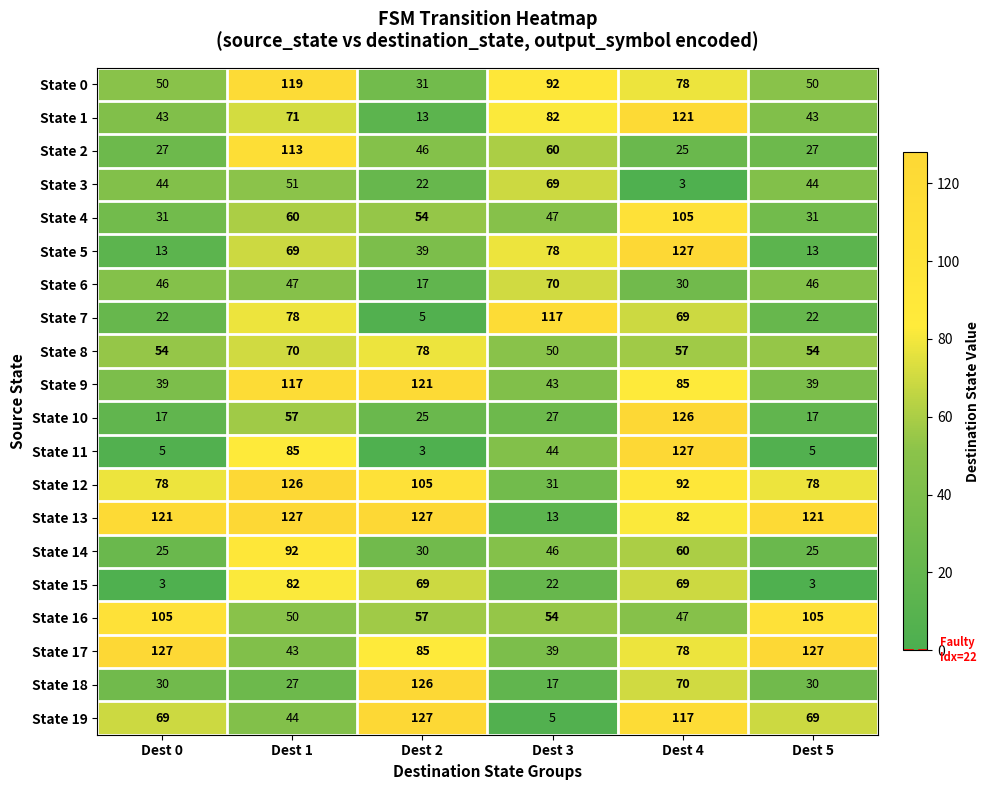

How many categories are shown in the chart?

6